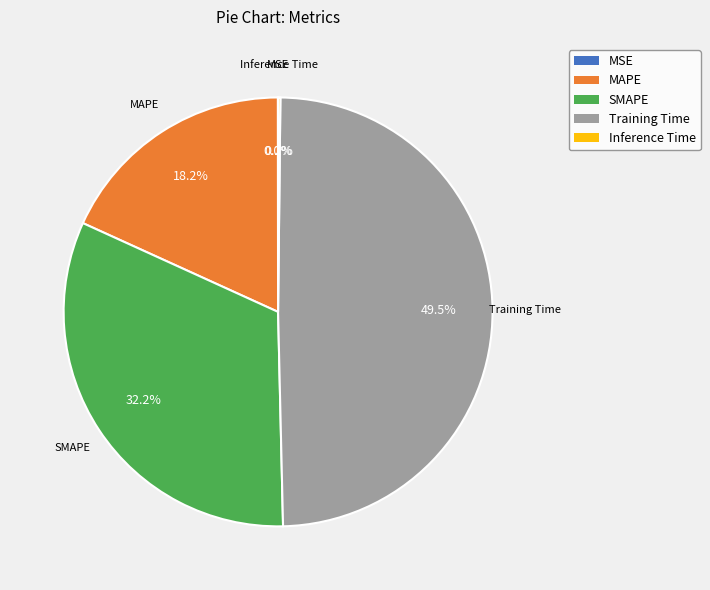

To the nearest percent, what portion does SMAPE represent?

32%